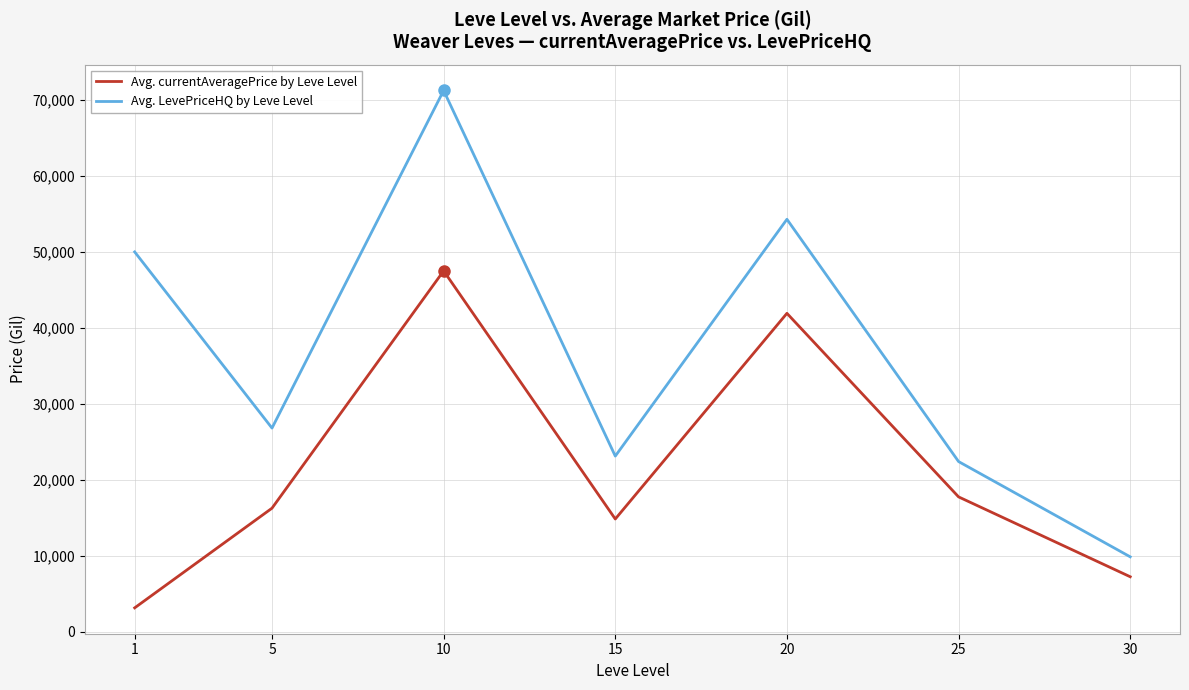

Which category has the lowest value across all series?

1